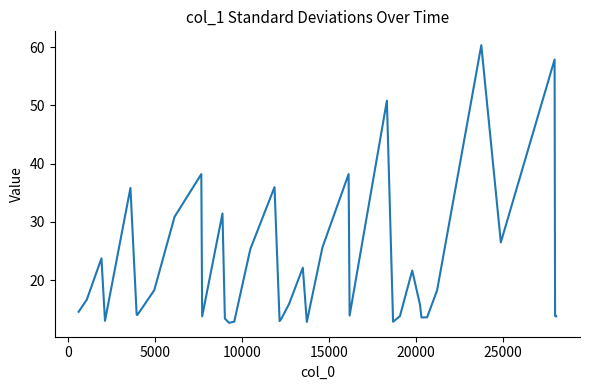

How many series are shown in this chart?

1